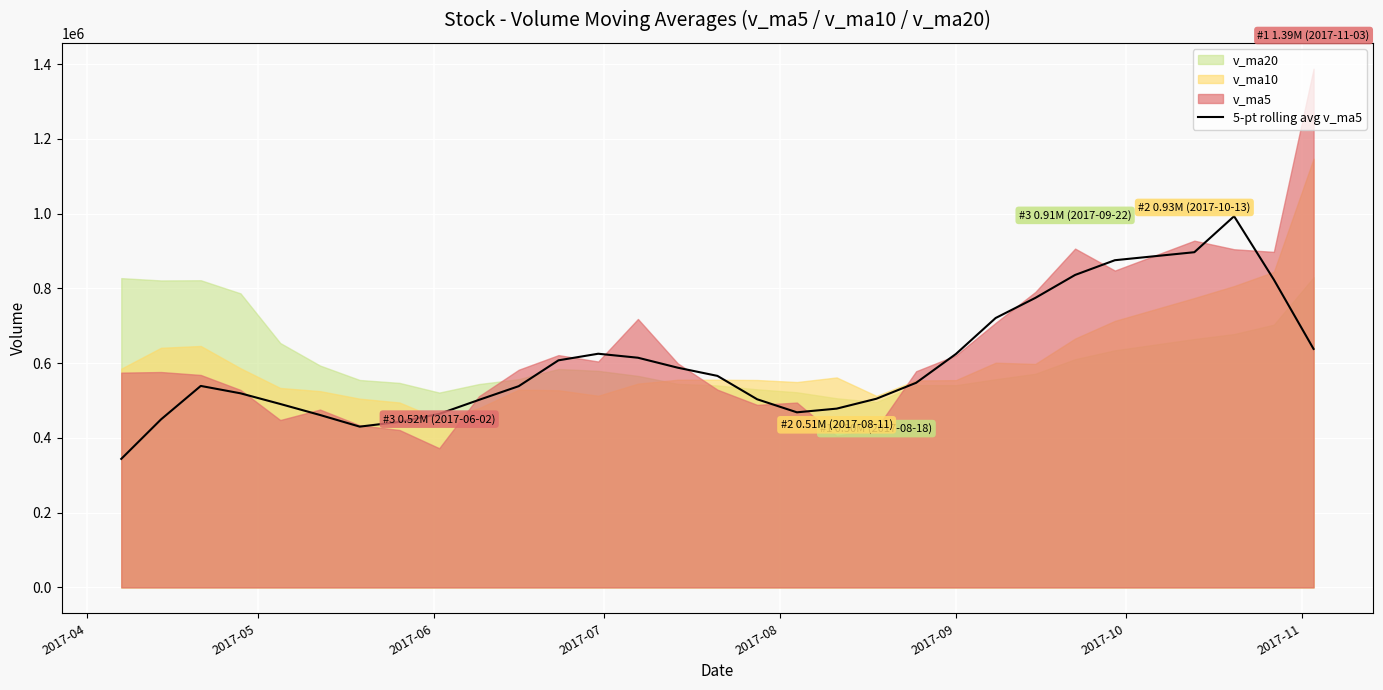

At which category does the chart reach its minimum across all series?

2017-04